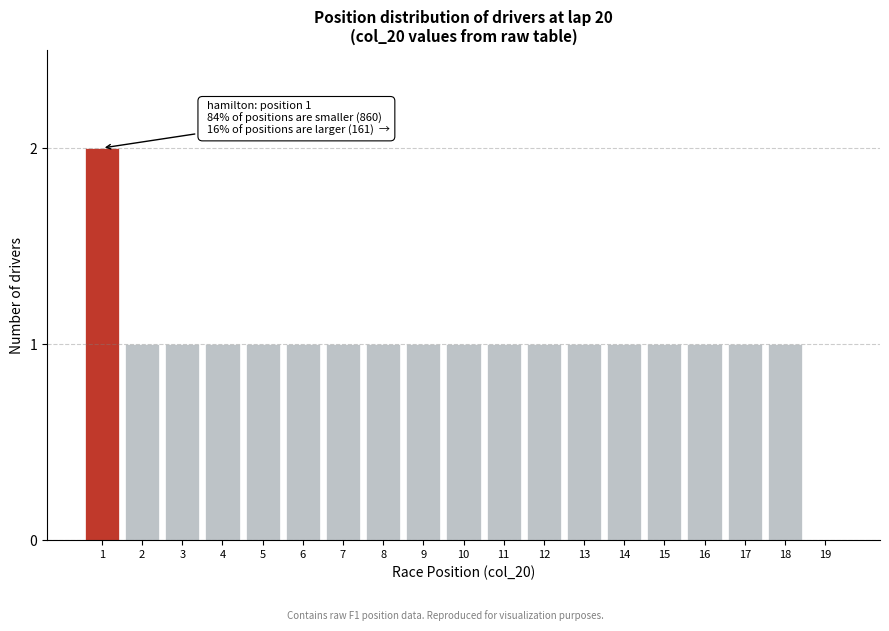

Reading right to left, transcribe all the data shown in this chart.

19=0	18=1	17=1	16=1	15=1	14=1	13=1	12=1	11=1	10=1	9=1	8=1	7=1	6=1	5=1	4=1	3=1	2=1	1=2